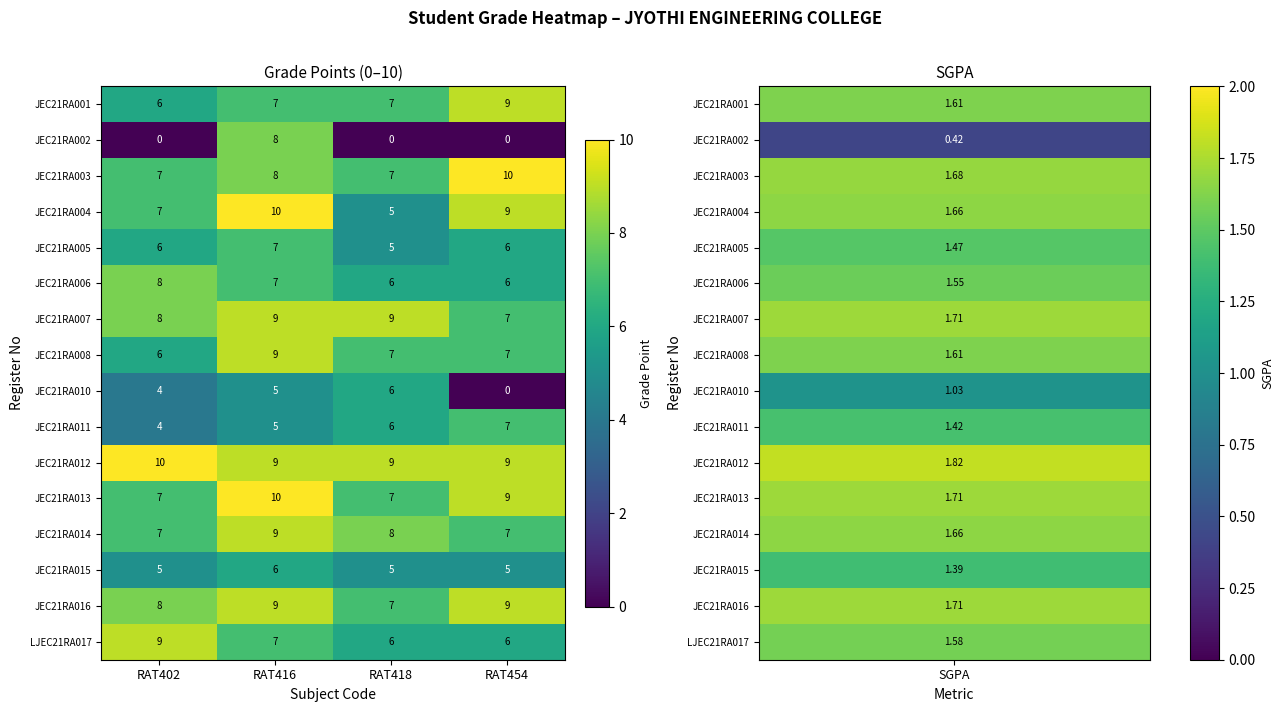

What is the greatest value displayed?

10